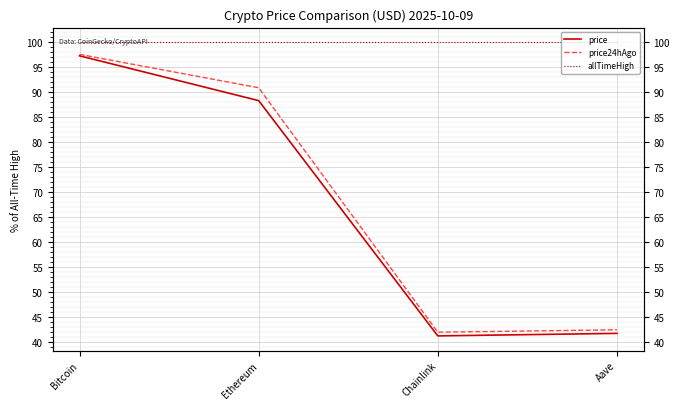

True or false: allTimeHigh and price intersect in this chart.

False